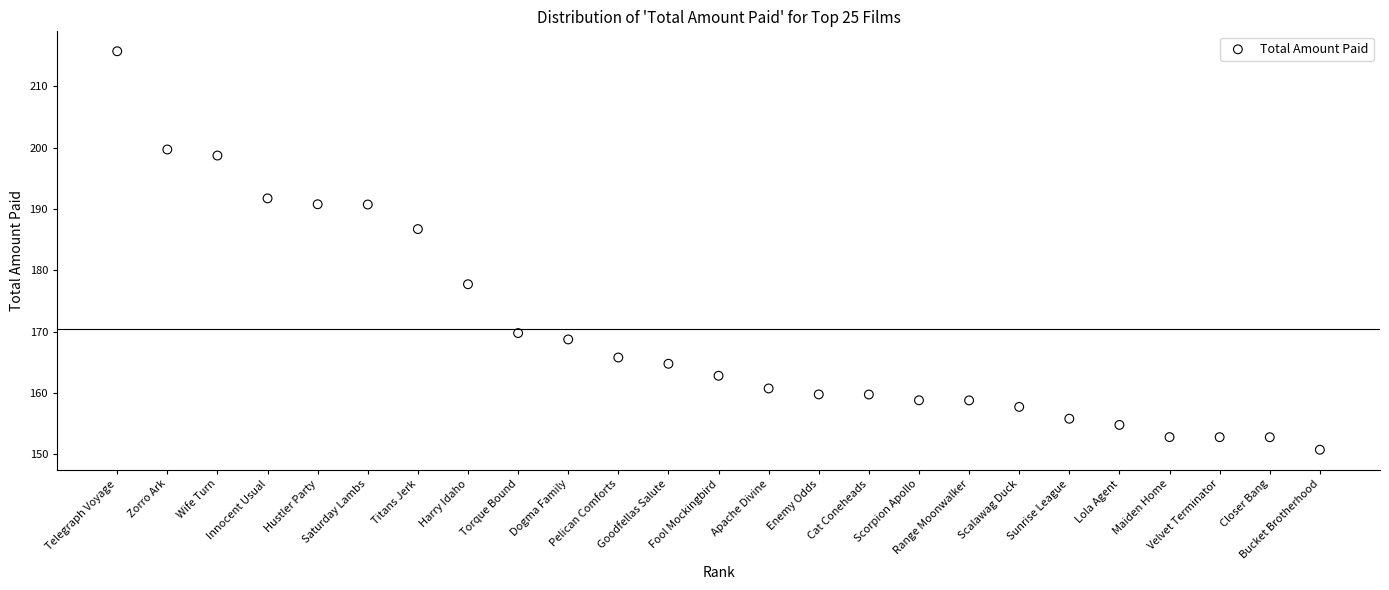

What Y value in the scatter plot is closest to 183?

186.7